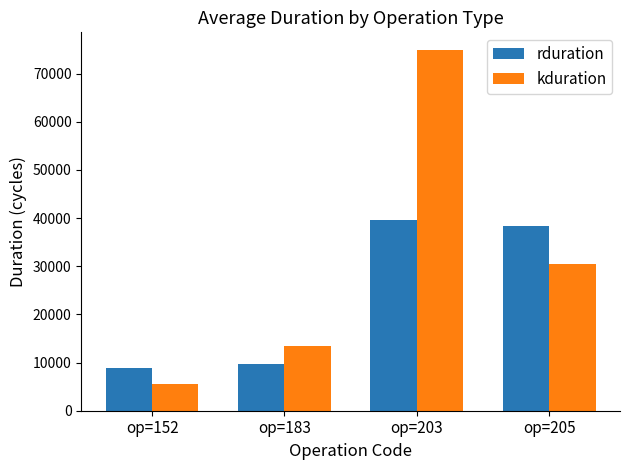

At op=152, list the series in order from largest to smallest.

rduration, kduration